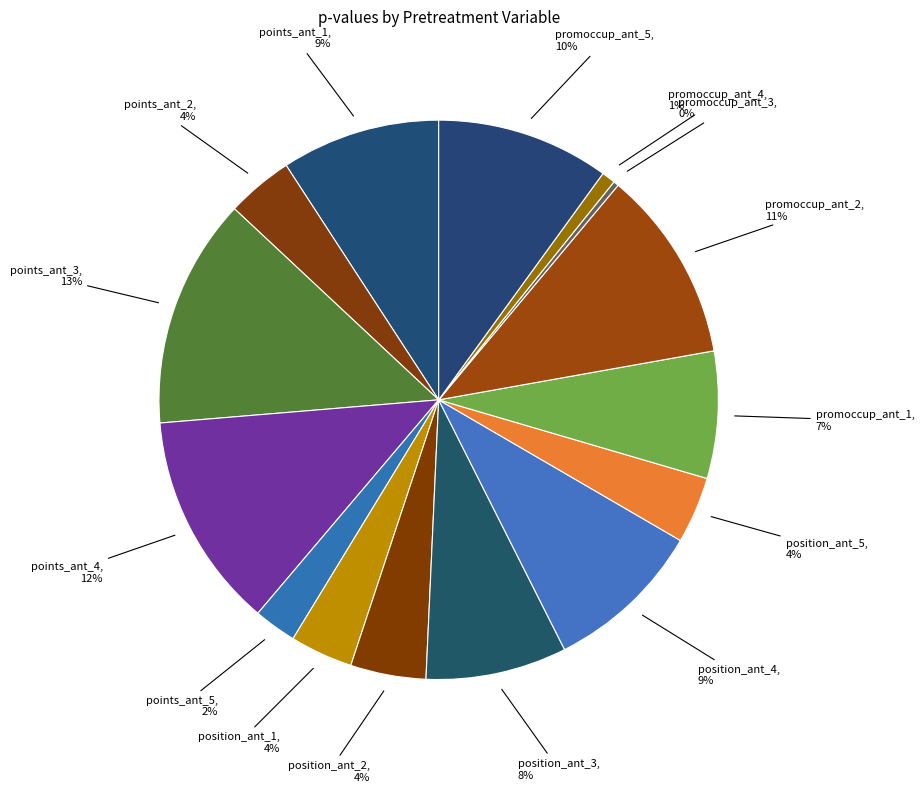

Which slice is the smallest?

promoccup_ant_3